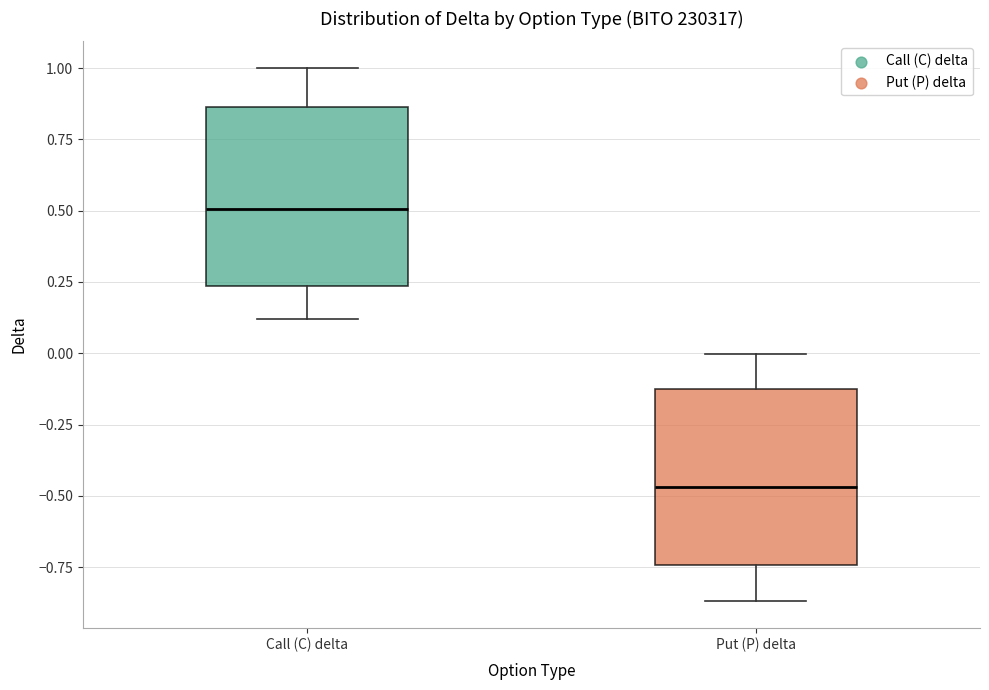

Which box has the highest median line?

Call (C) delta